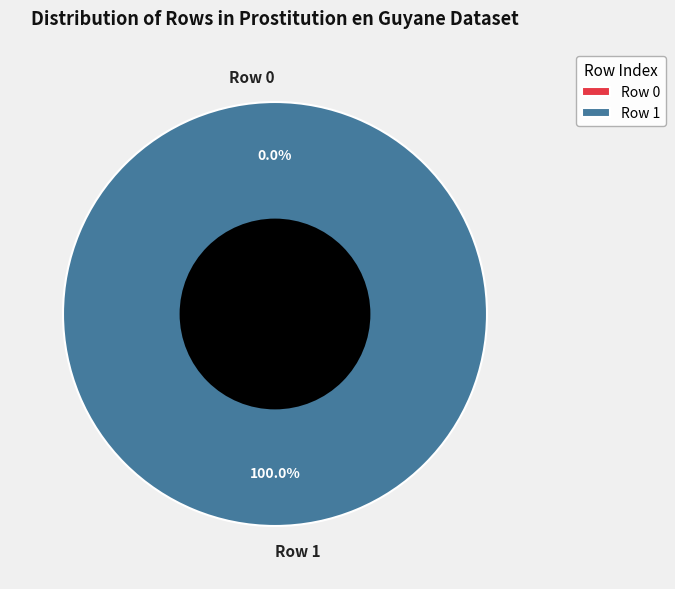

To the nearest percent, what is the difference between the largest and smallest slice percentages?

100%